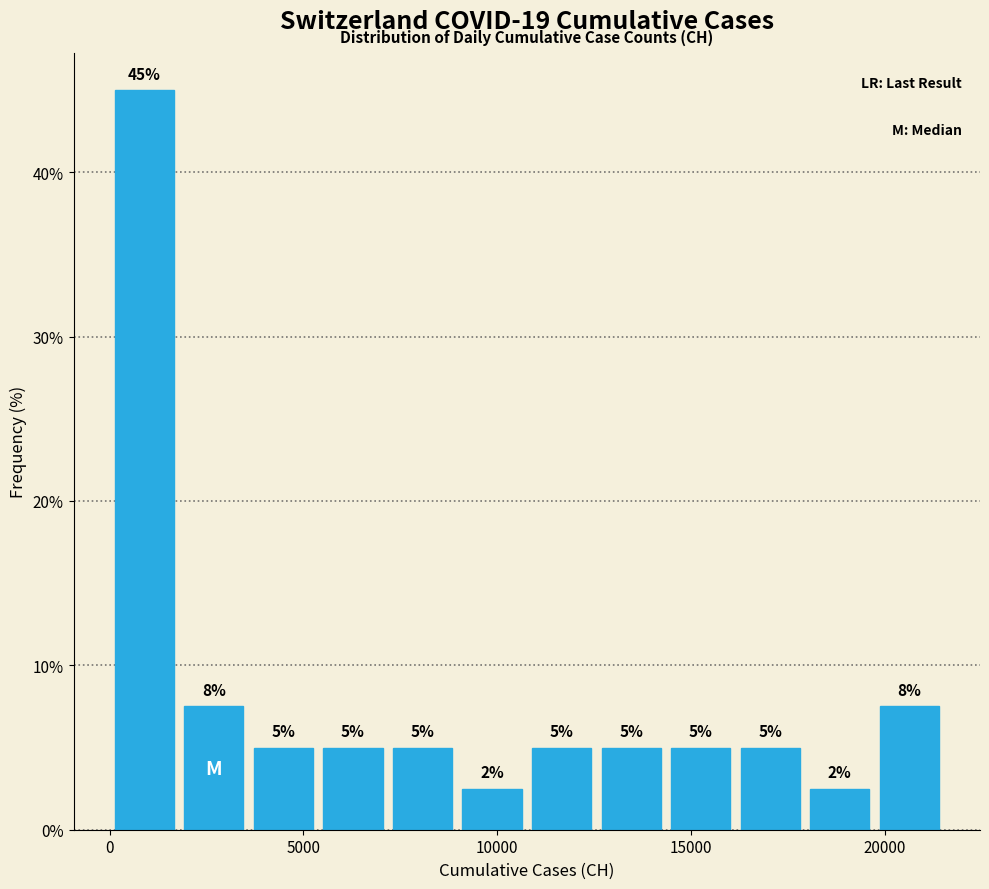

Around what value on the x-axis is the tallest bar? Give the approximate position of its centre, as read against the axis.

1000